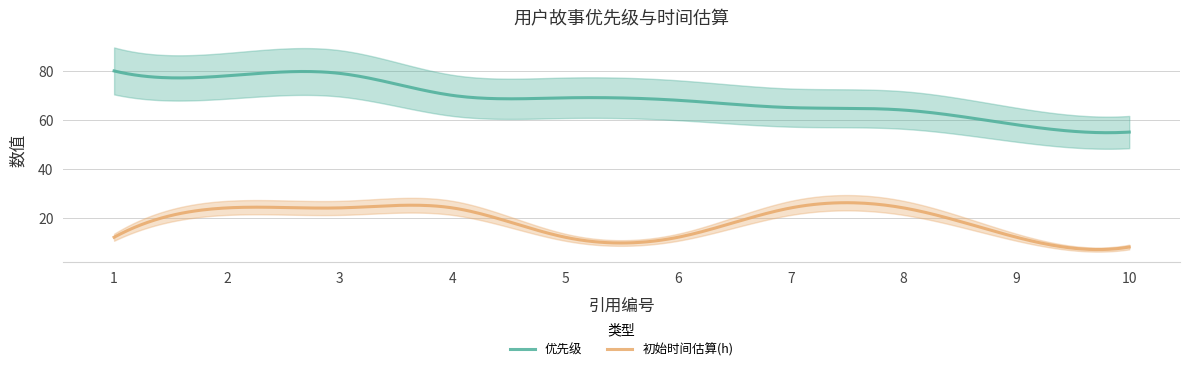

Rank the series at 5 from lowest to highest value.

初始时间估算(h), 优先级